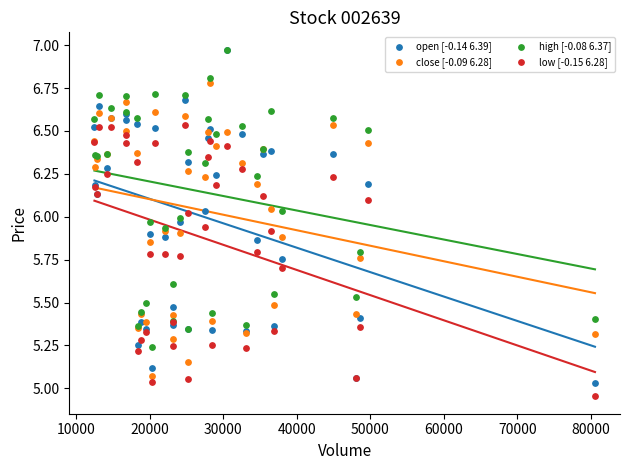

What are all the series names shown in the legend?

open [-0.14 6.39], close [-0.09 6.28], high [-0.08 6.37], low [-0.15 6.28]